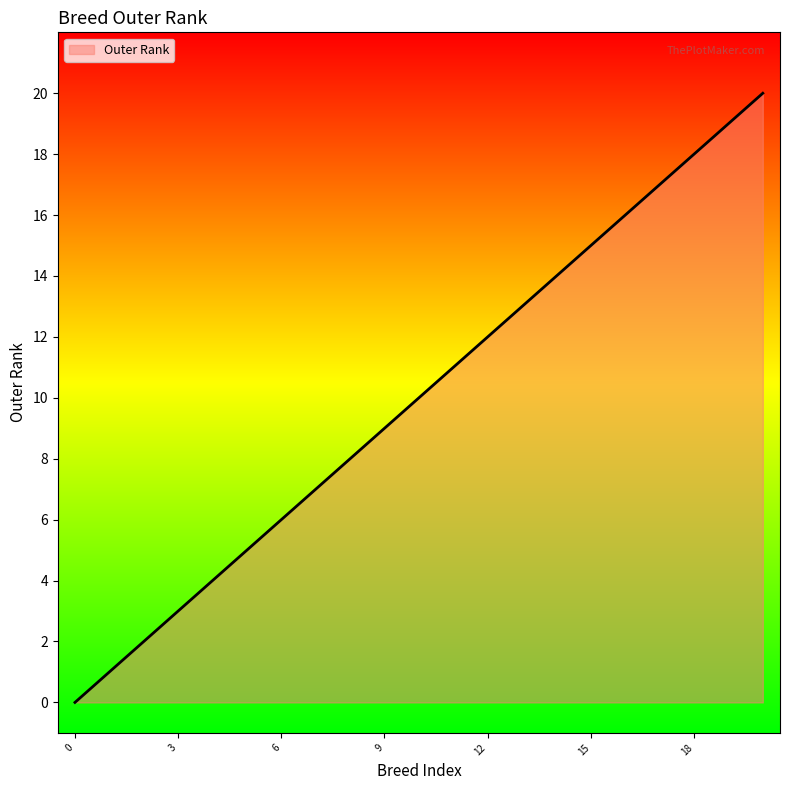

What is the greatest value displayed?

20